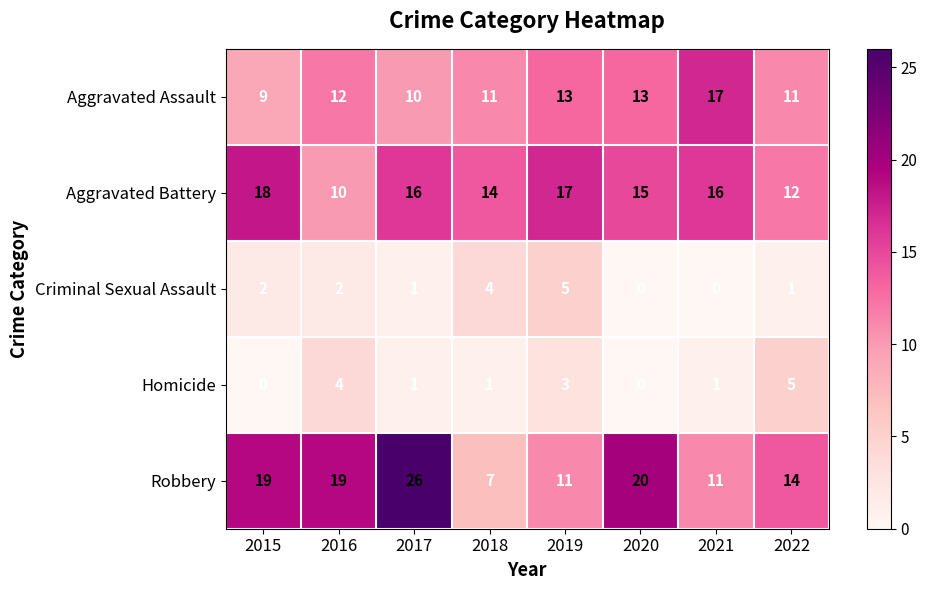

Count the Aggravated Battery values in the range 14 to 17.

5